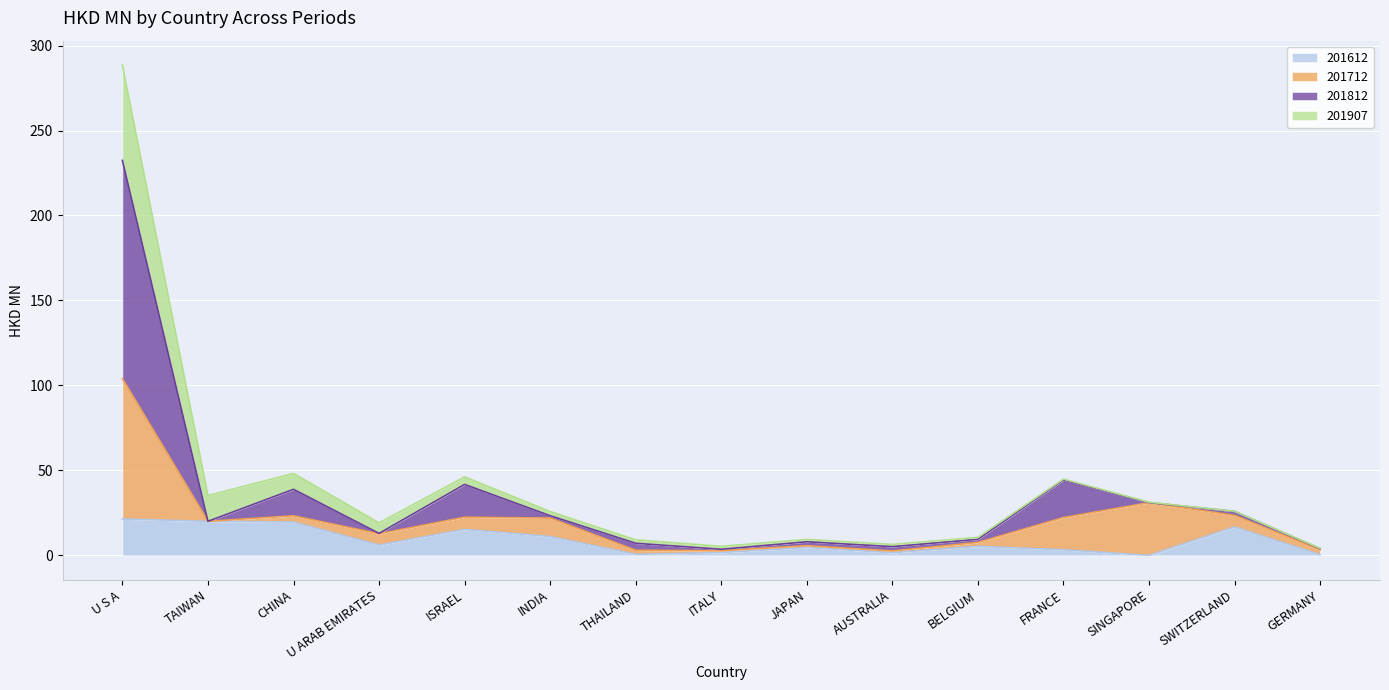

The 201612 series shows 0.0 at SINGAPORE. True or false?

True